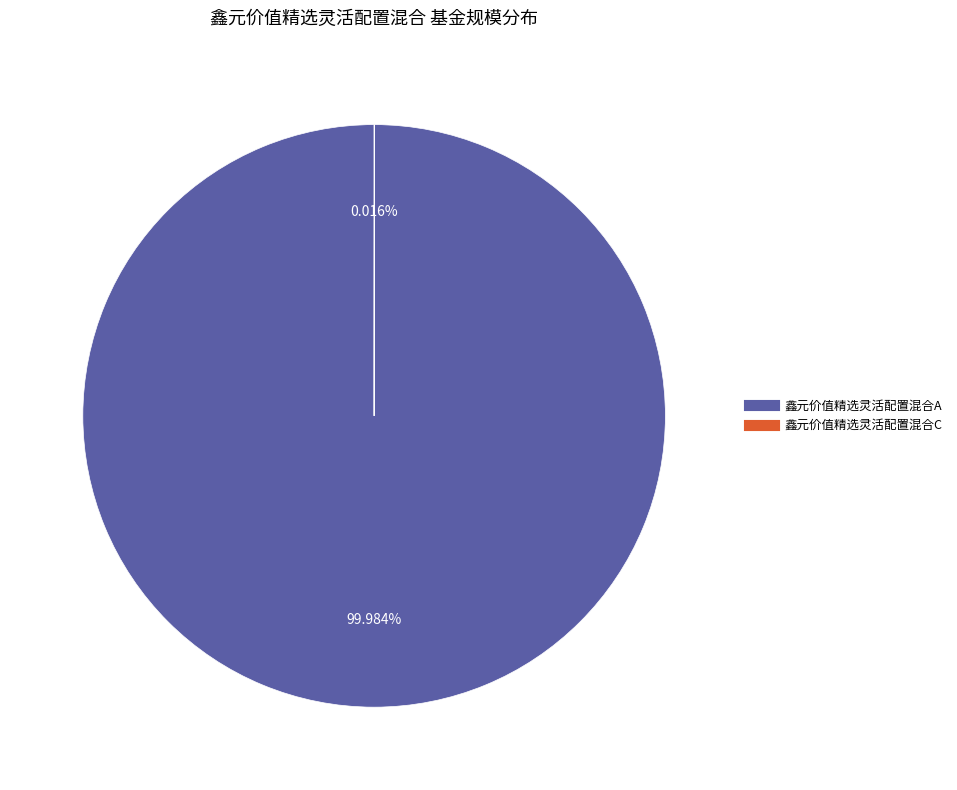

Which category has the biggest portion of the pie?

鑫元价值精选灵活配置混合A